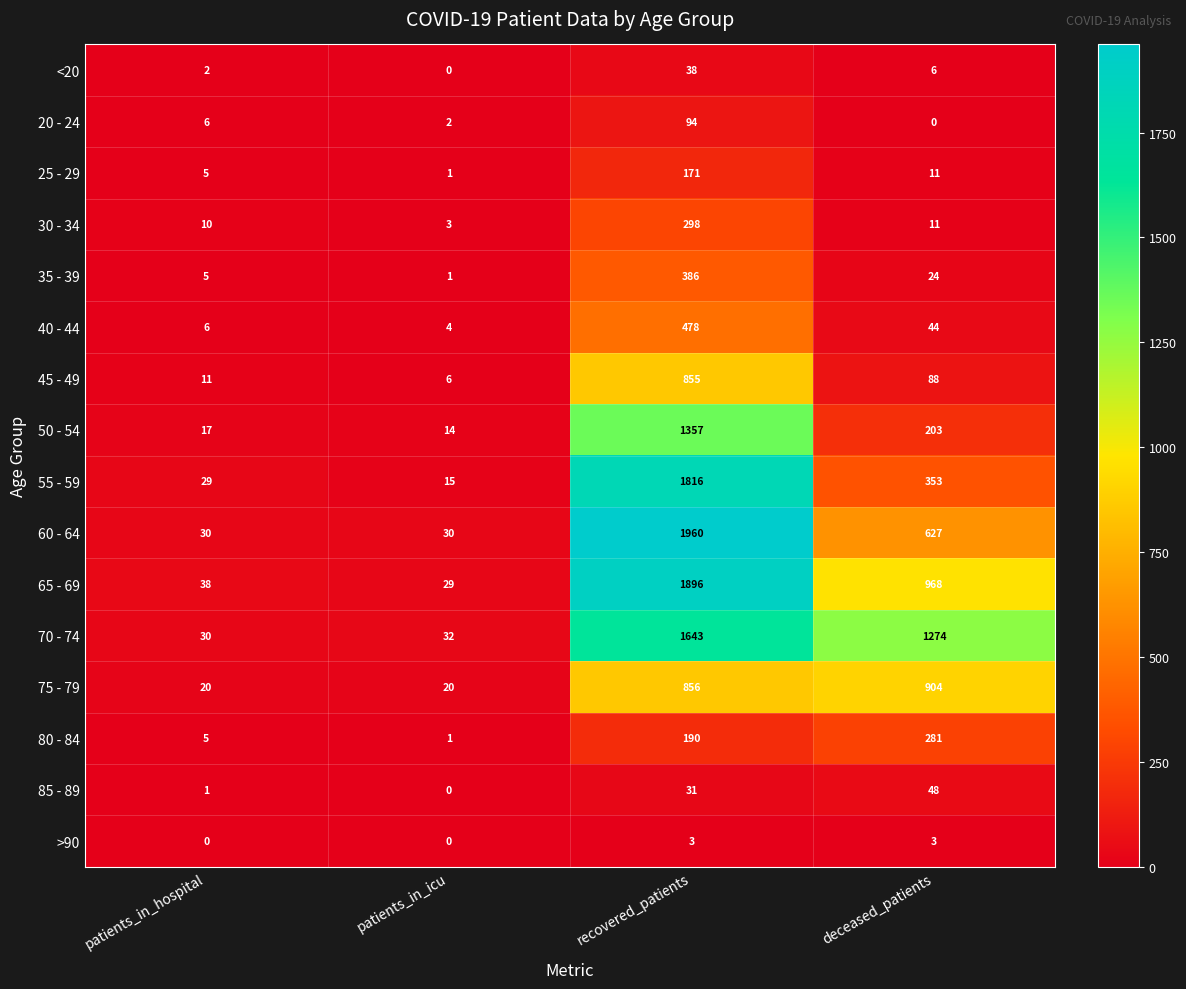

At which category does the chart reach its peak across all series?

recovered_patients